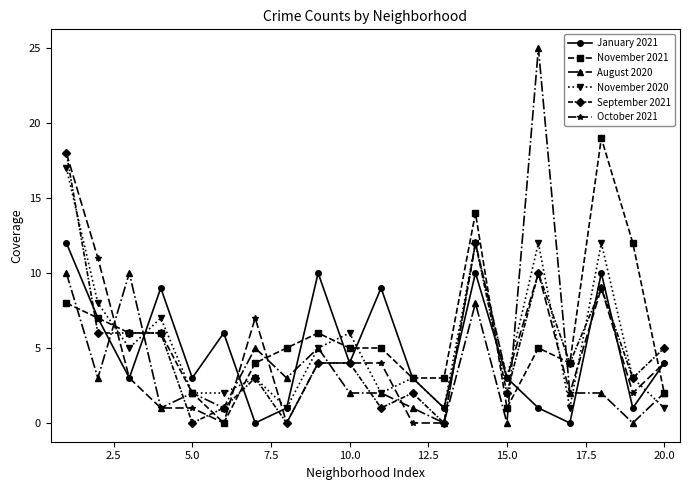

What is the greatest value displayed?

25